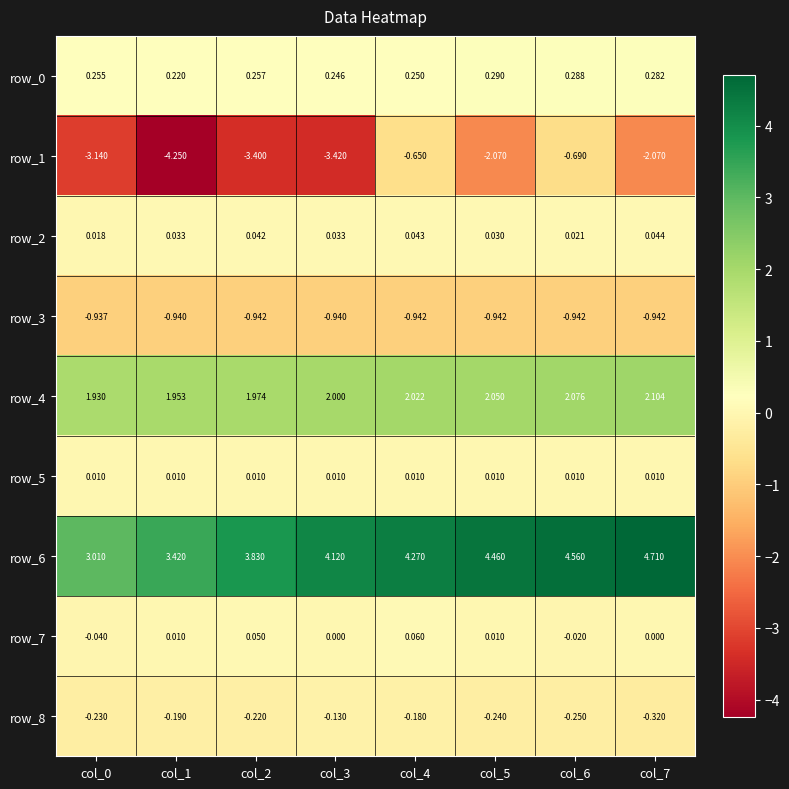

Is the value of row_7 at col_0 greater than the value of row_3 at col_2?

Yes